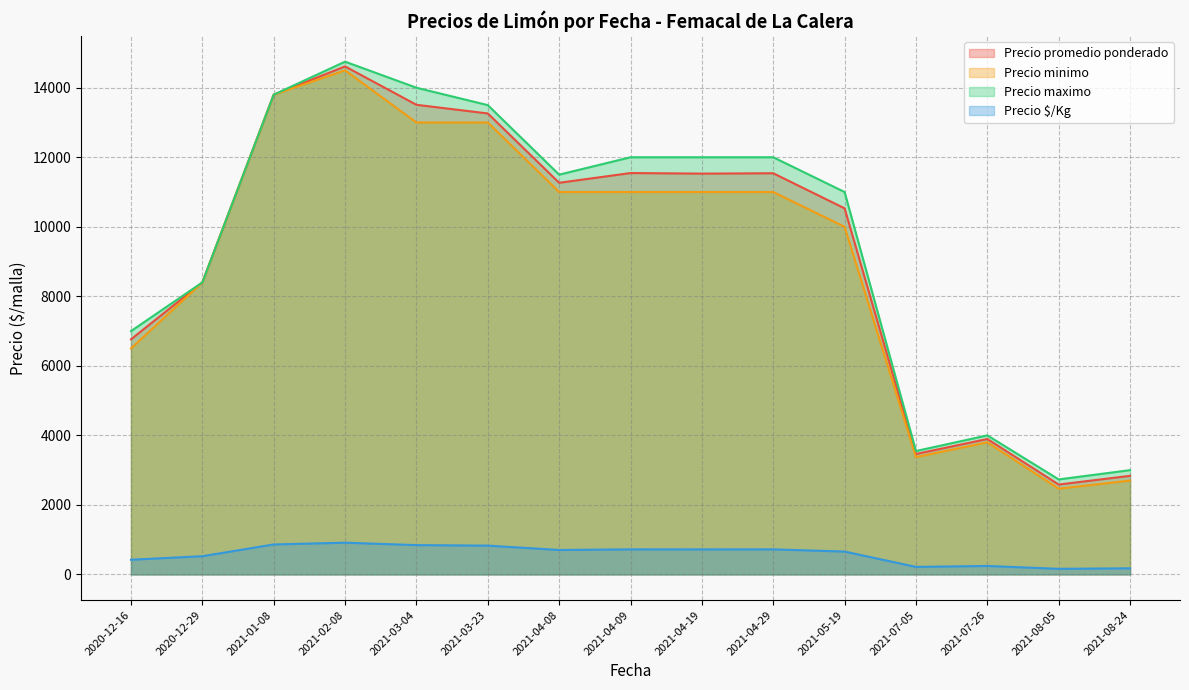

True or false: Precio promedio ponderado and Precio $/Kg intersect in this chart.

False